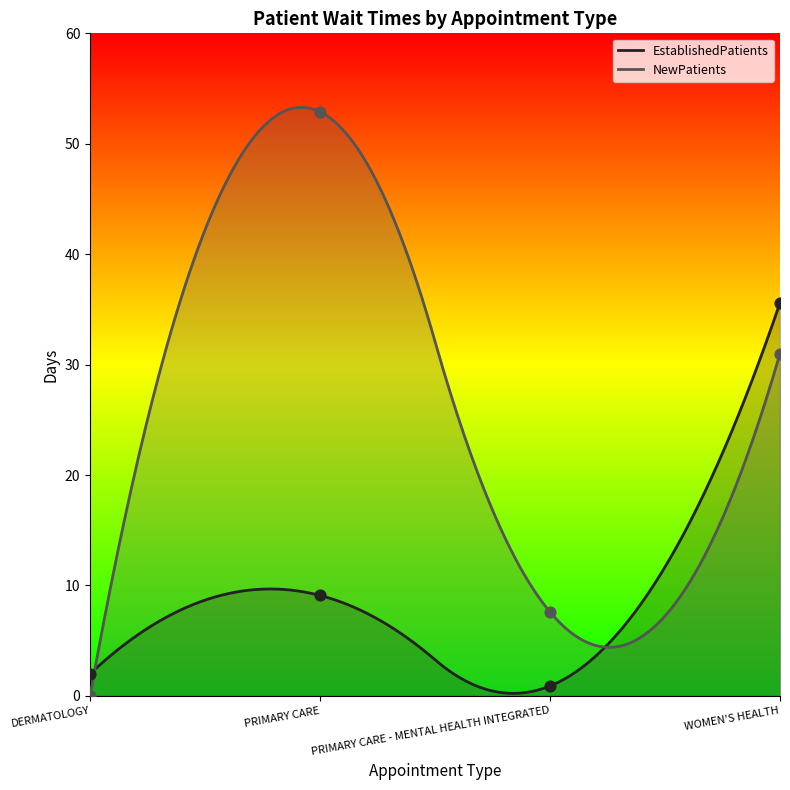

At how many categories does at least one series exceed 15?

2